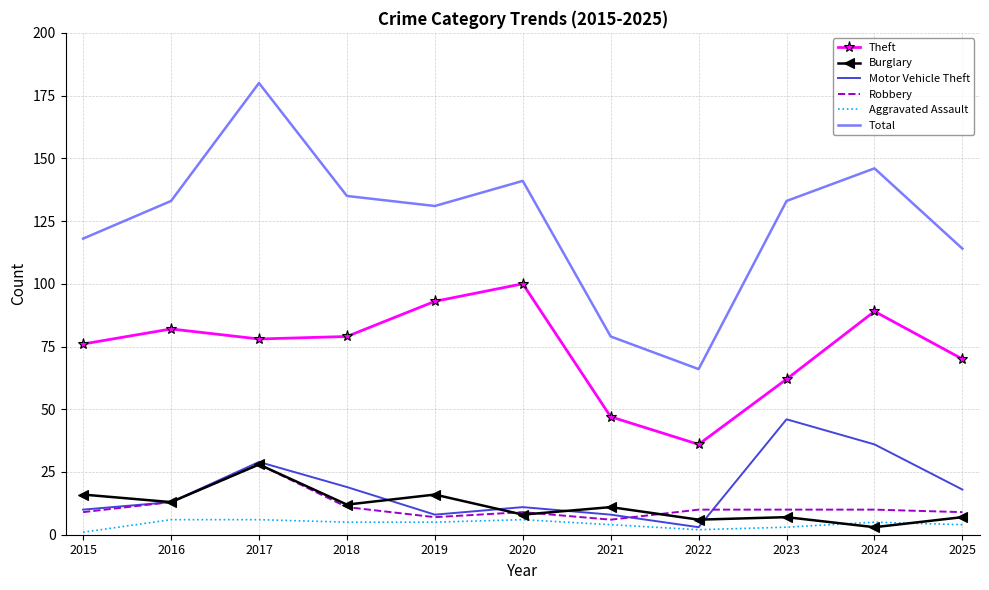

What is the maximum value for Total?

180